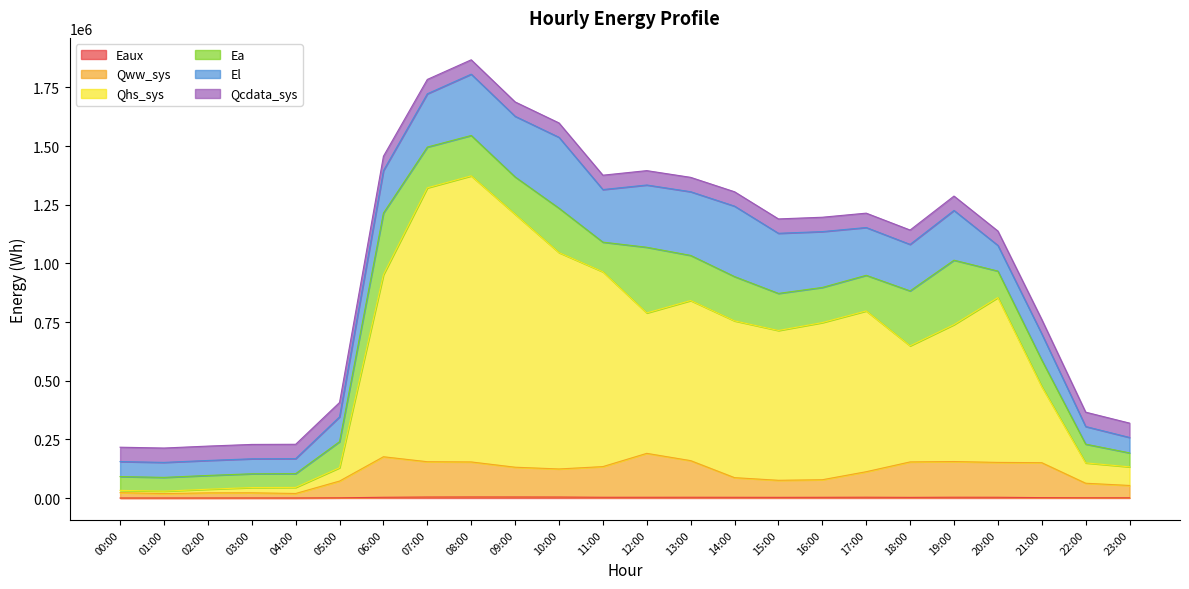

Does the chart display data point markers on the line(s)?

No